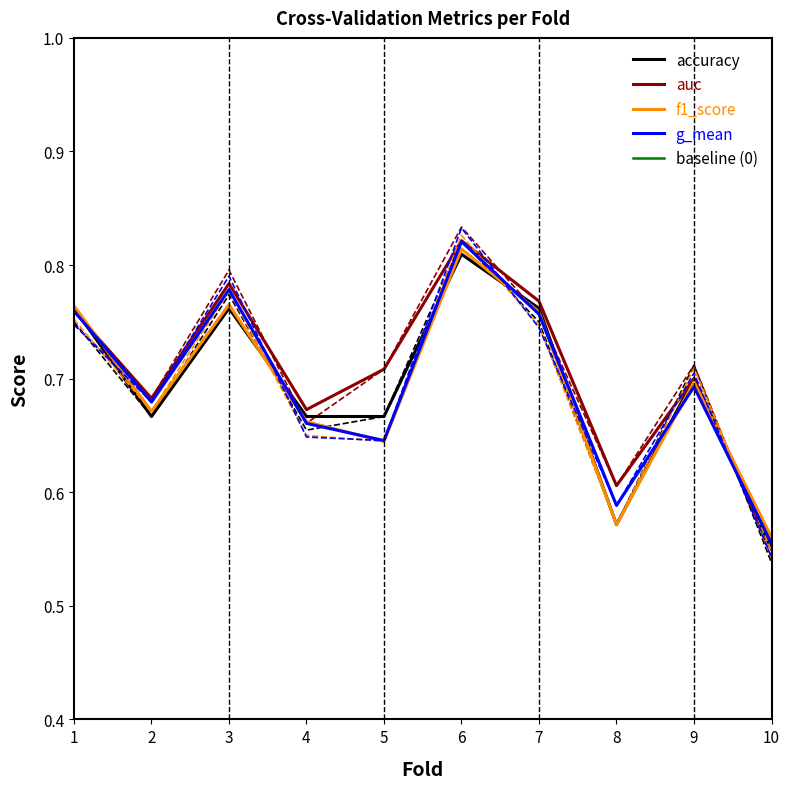

Where do auc and accuracy first cross each other?

1 and 2